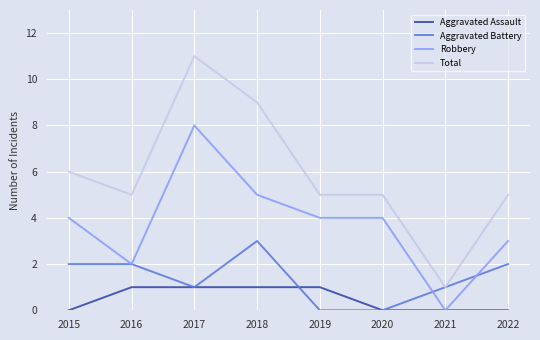

The value of Total at 2018 is 16. True or false?

False